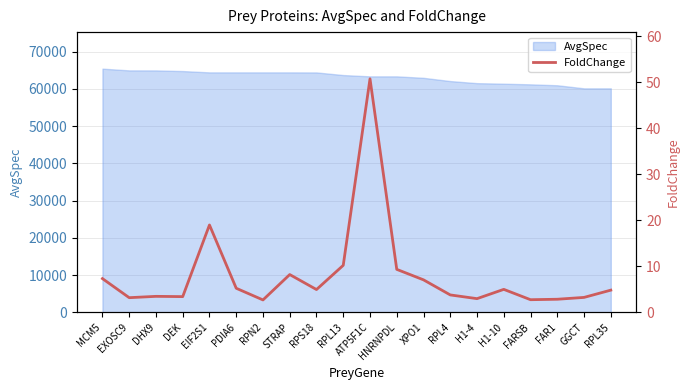

Between EXOSC9 and H1-4, which is larger?

EXOSC9